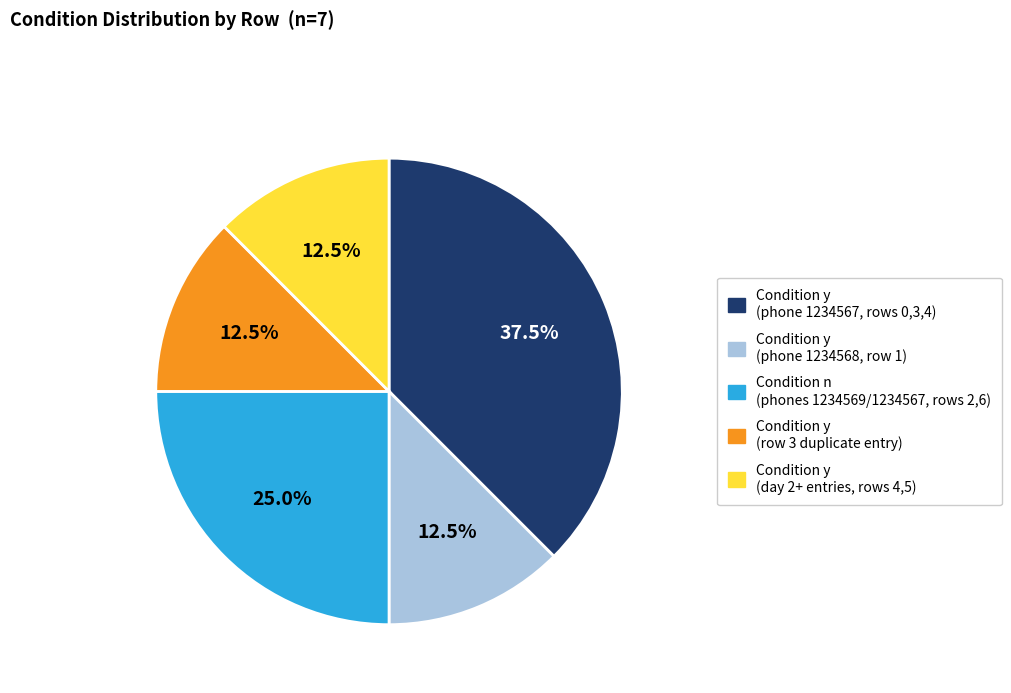

What is the ratio of the value at Condition y (row 3 duplicate entry) to the value at Condition n (phones 1234569/1234567, rows 2,6)?

0.5